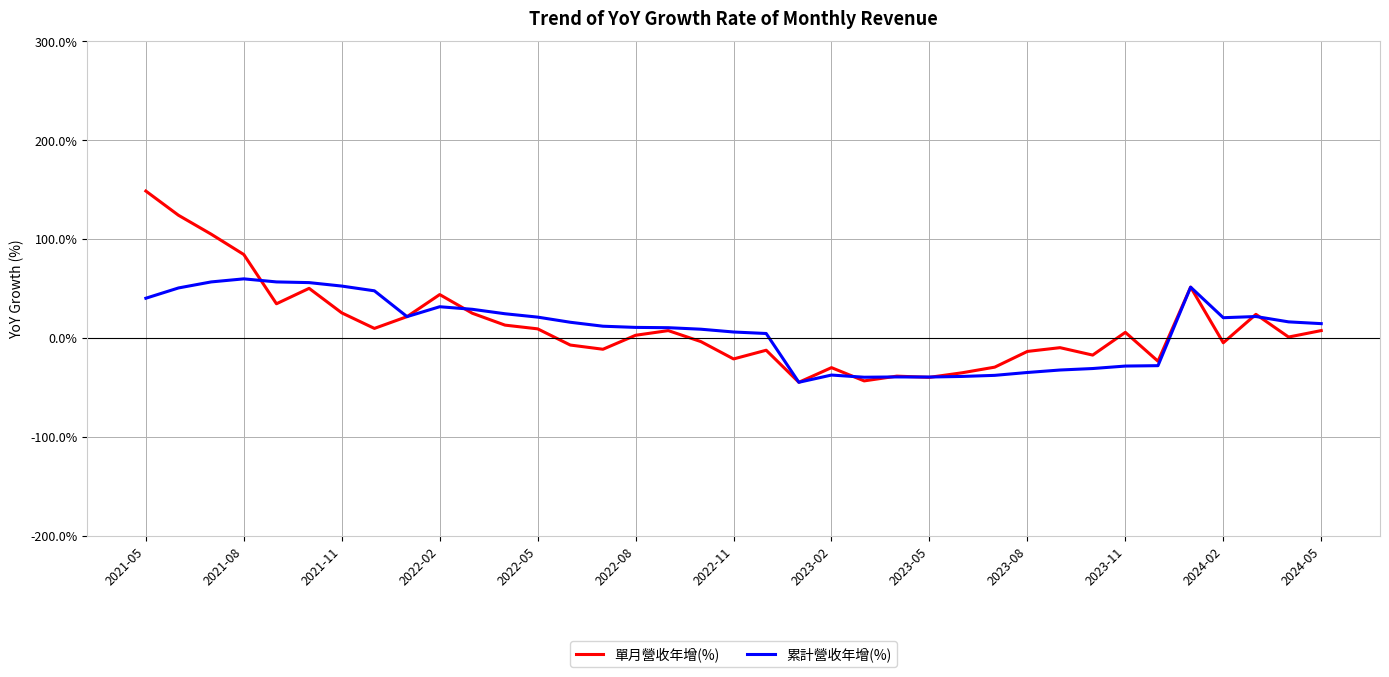

Which series has the largest range (max minus min)?

單月營收年增(%)